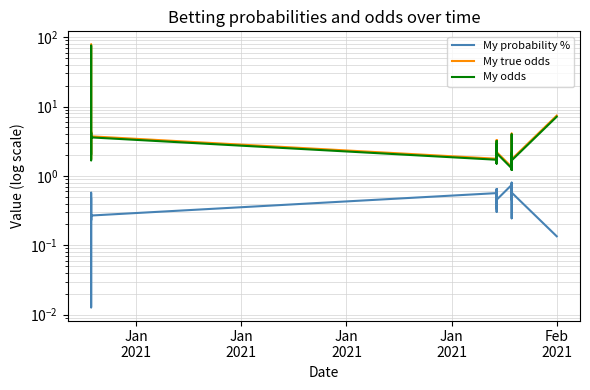

At which category does My odds reach its first local peak?

Jan
2021